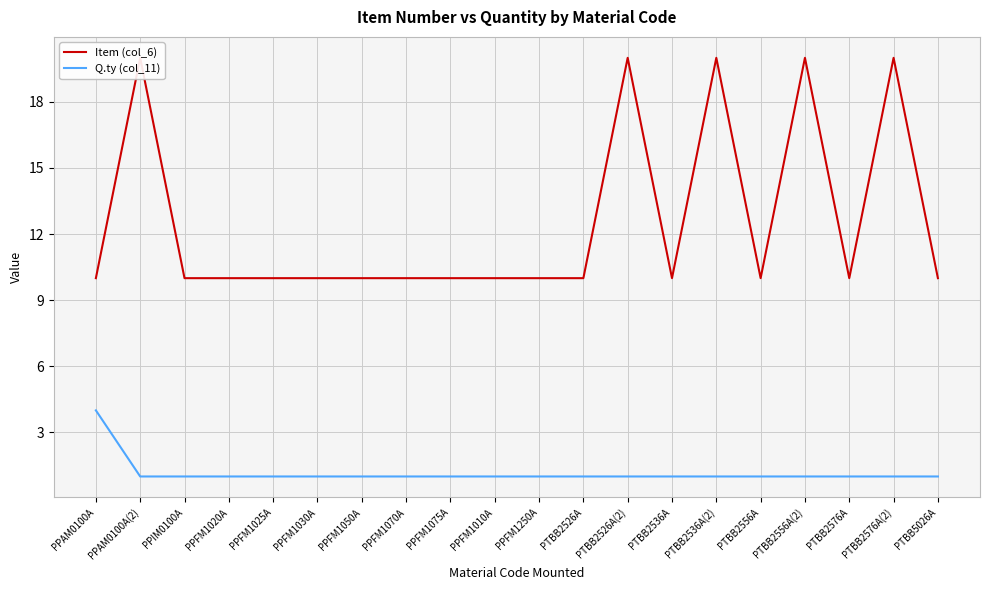

What is the label of the 15th point from the left?

PTBB2536A(2)